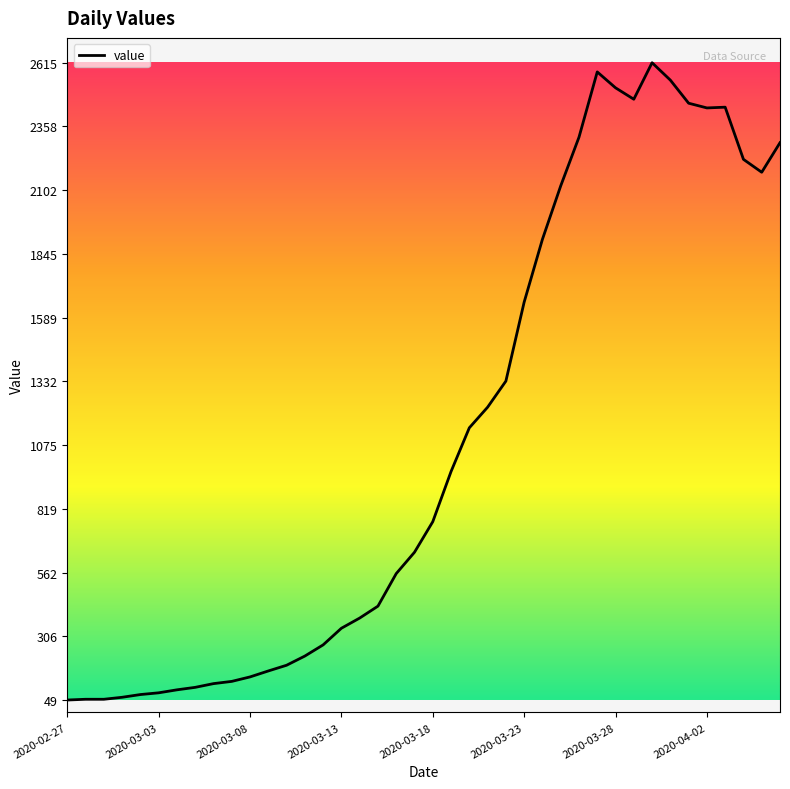

What is the minimum value shown in the chart?

49